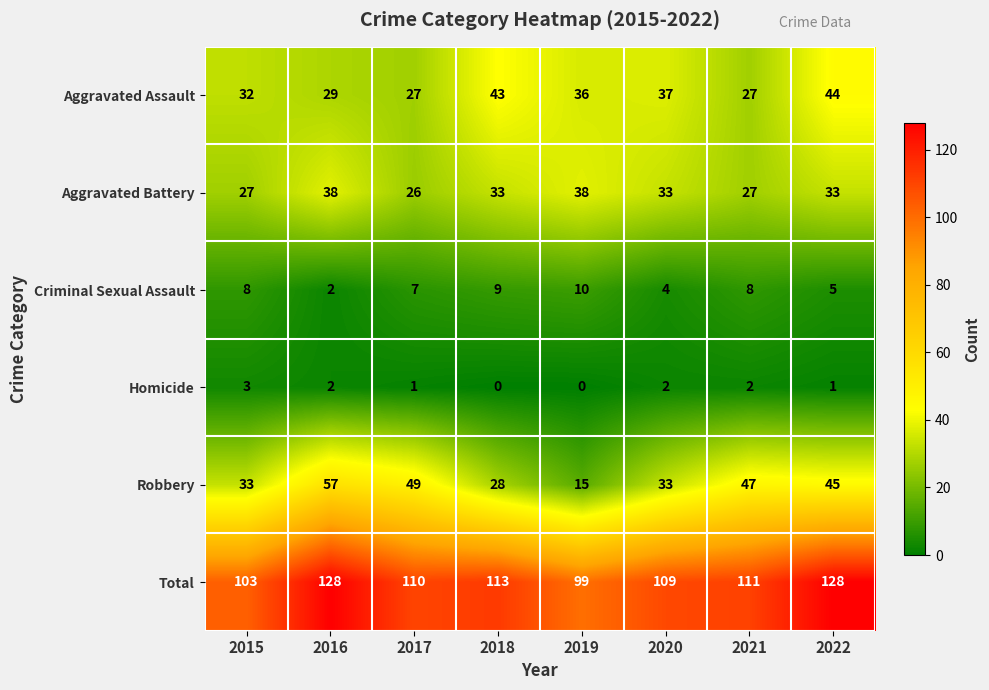

What is the total value across all series at 2020?

218